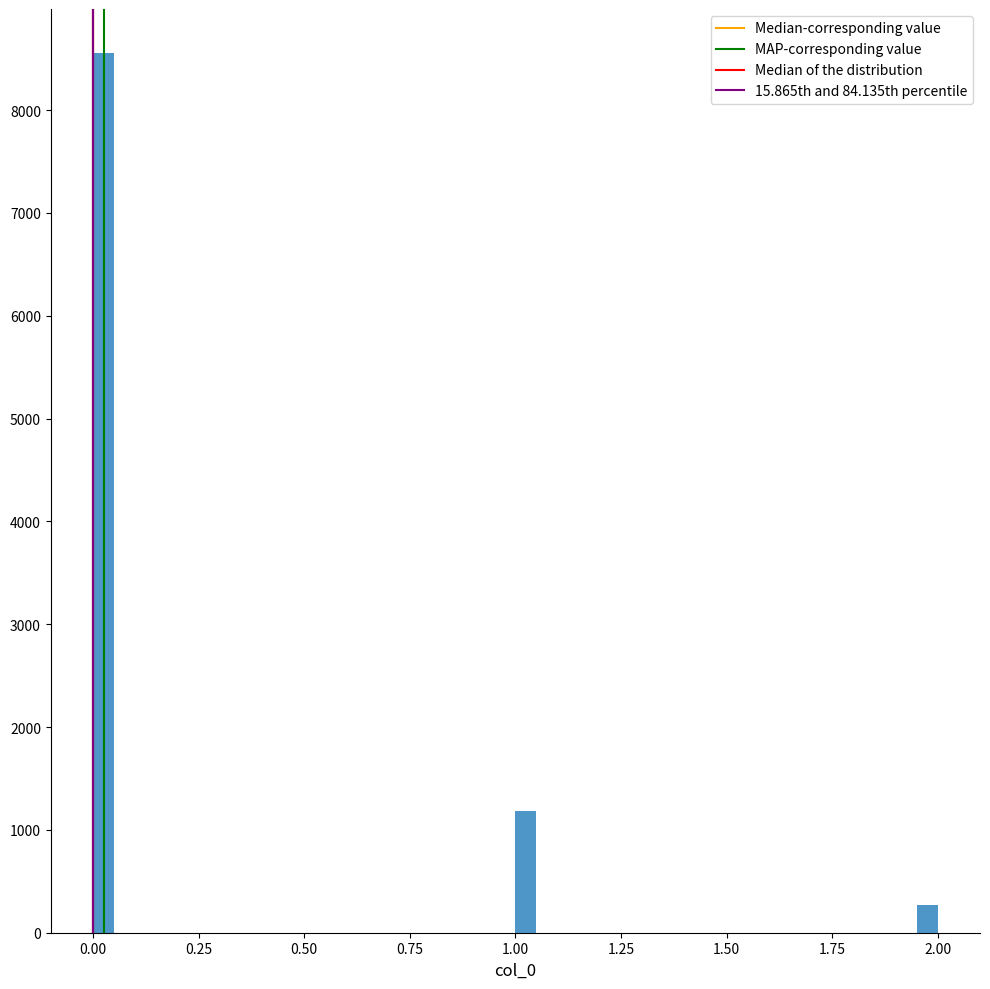

Read against the x-axis, roughly where is the centre of the tallest bar?

0.05